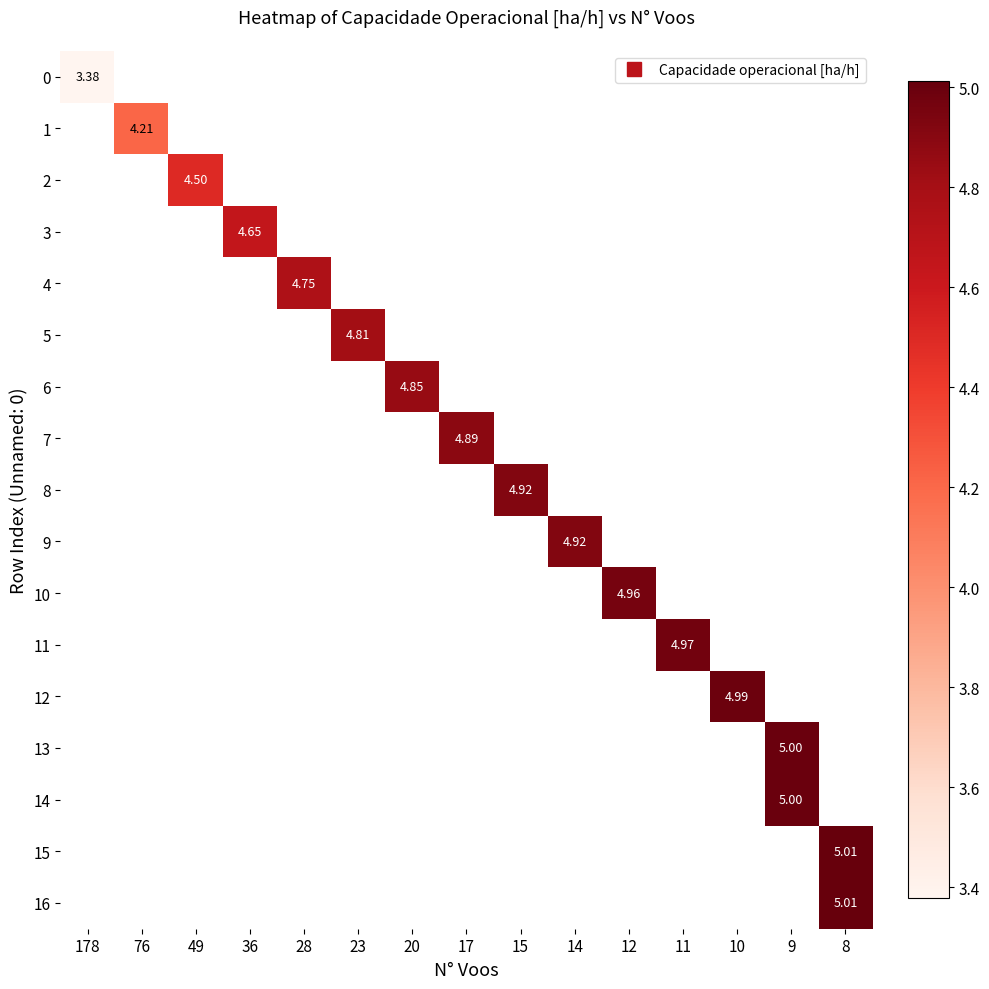

Which has a higher value, 17 or 11?

11